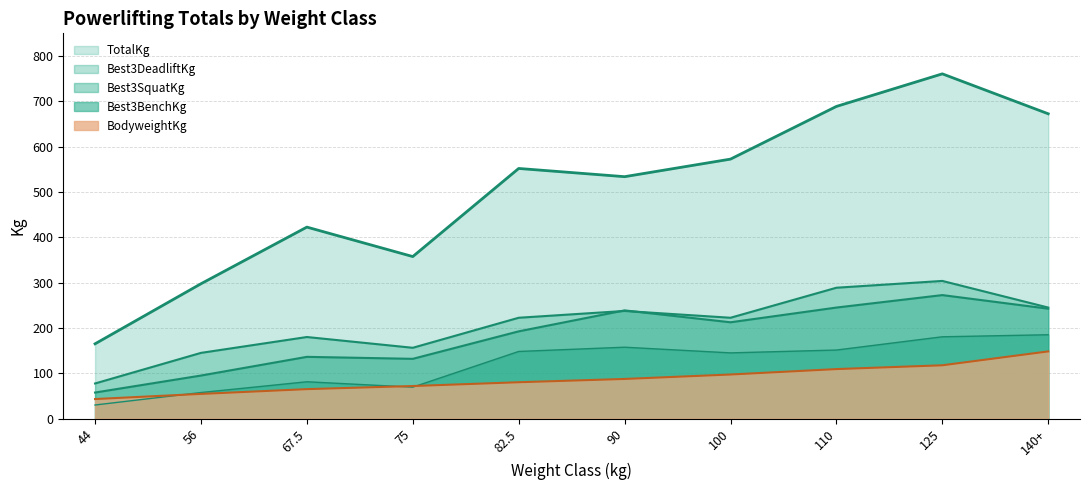

True or false: Best3SquatKg has more than 0 interior local peaks.

True